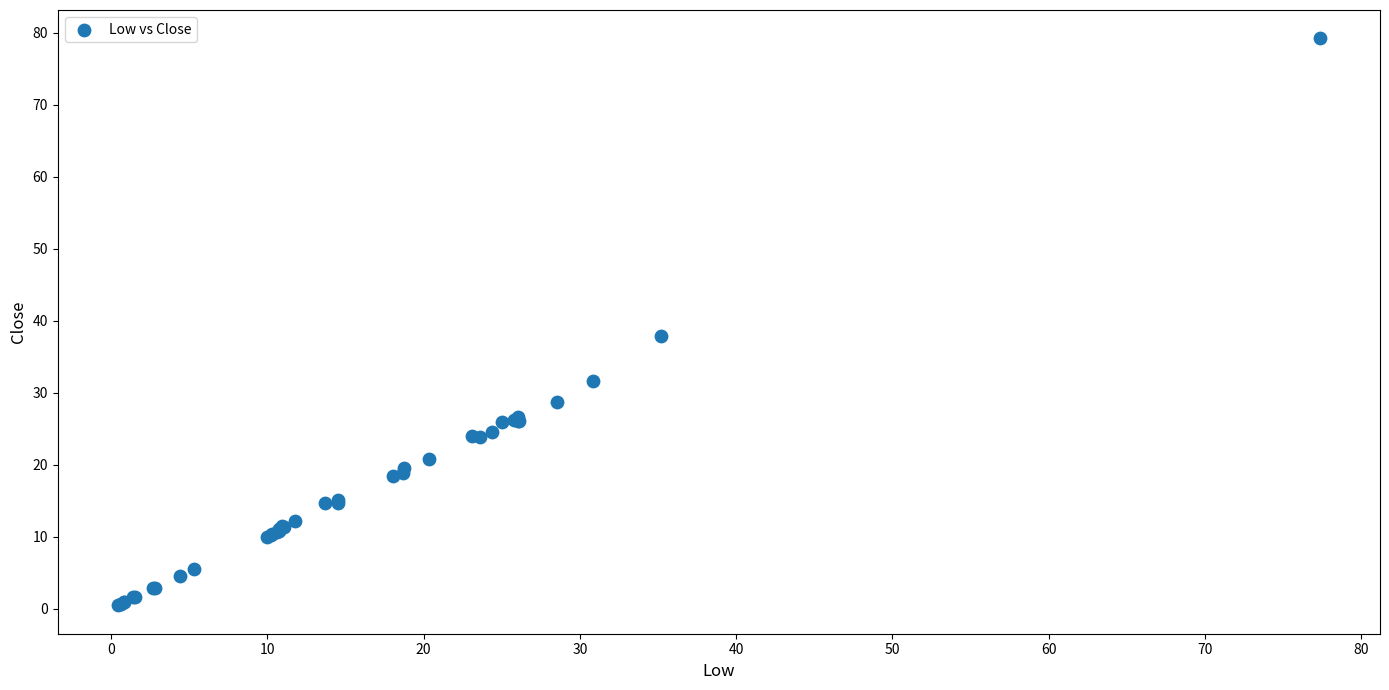

What Y value in the scatter plot is closest to 39?

37.9